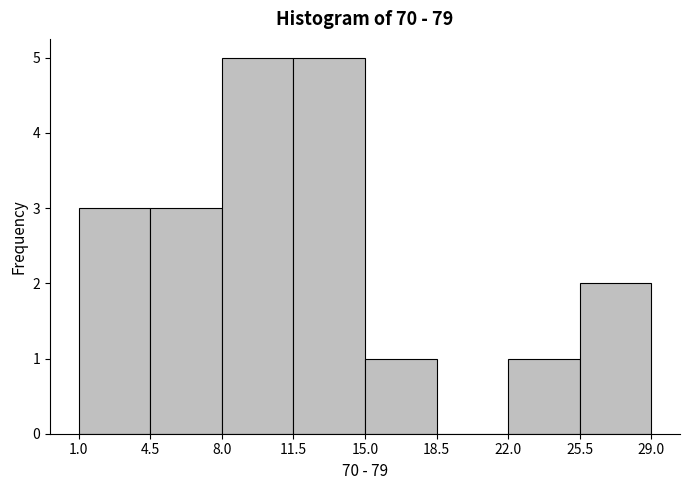

What is the height of the bar covering 22.0 to 25.5 on the x-axis? The values are not printed on the chart, so give them approximately, as read against the axis.

1